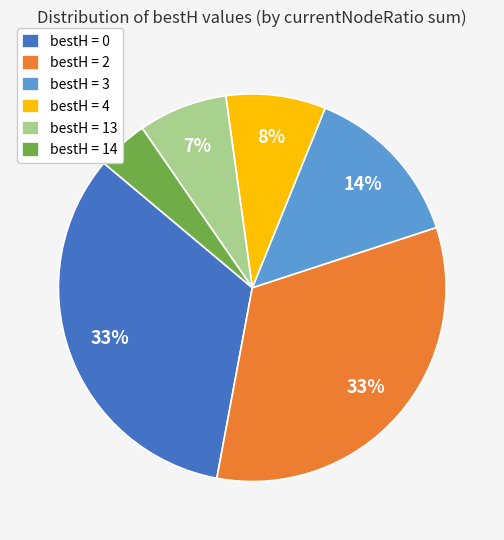

Is it true that bestH = 2 is 33% of the pie?

True